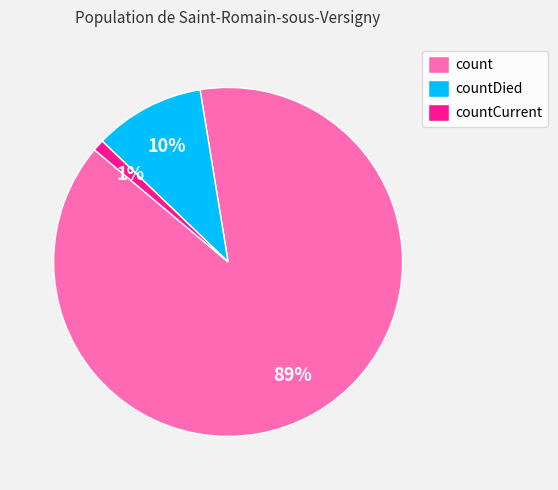

How many segments does this pie chart have?

3